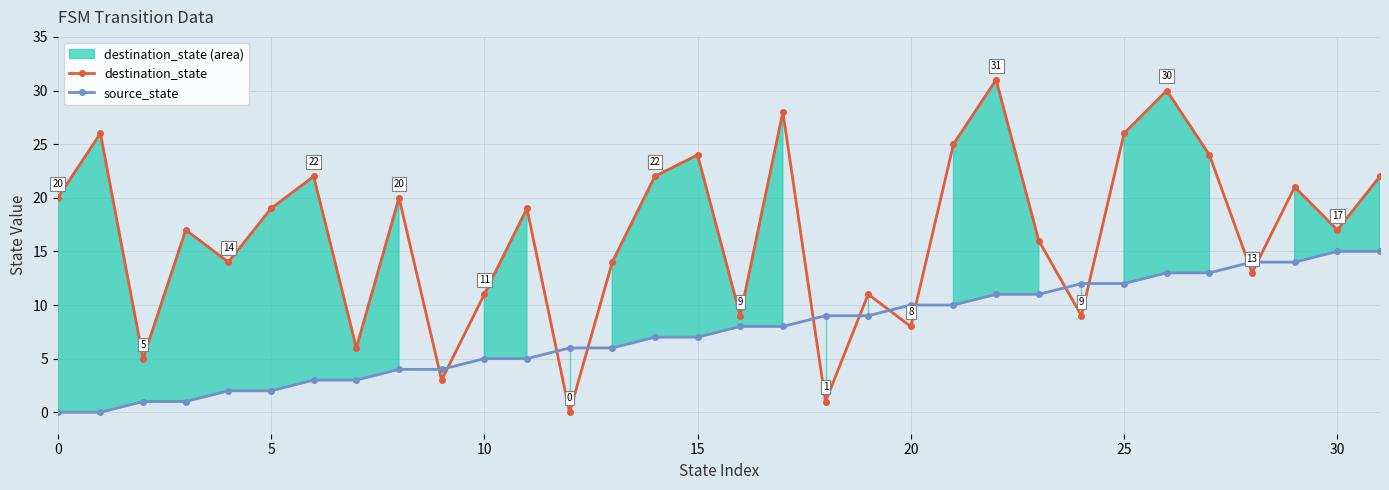

What is the total value across all series at 28?

27